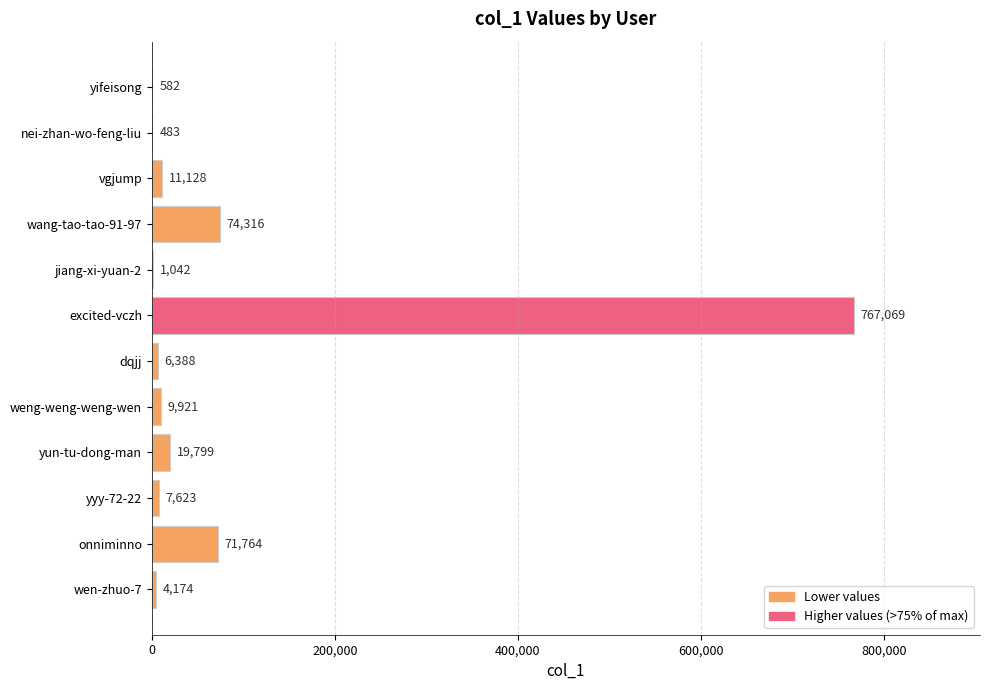

At which label is the value closest to 383776?

wang-tao-tao-91-97